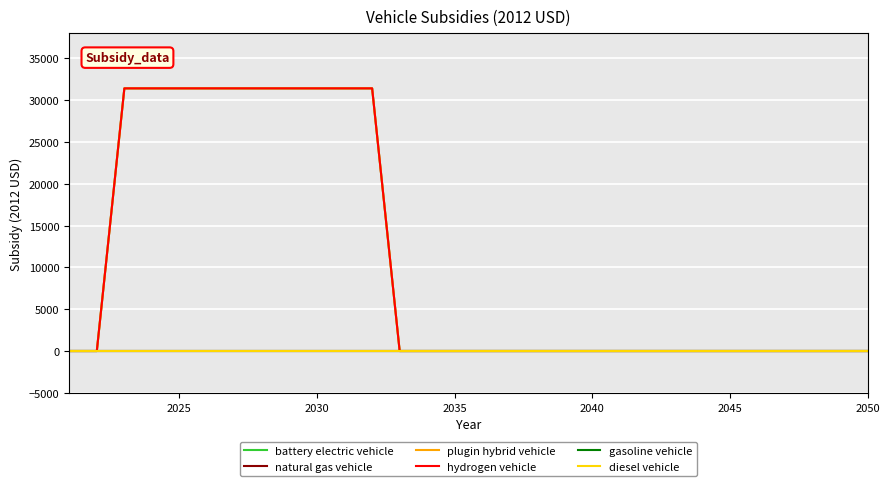

Does the chart have visible grid lines?

Yes